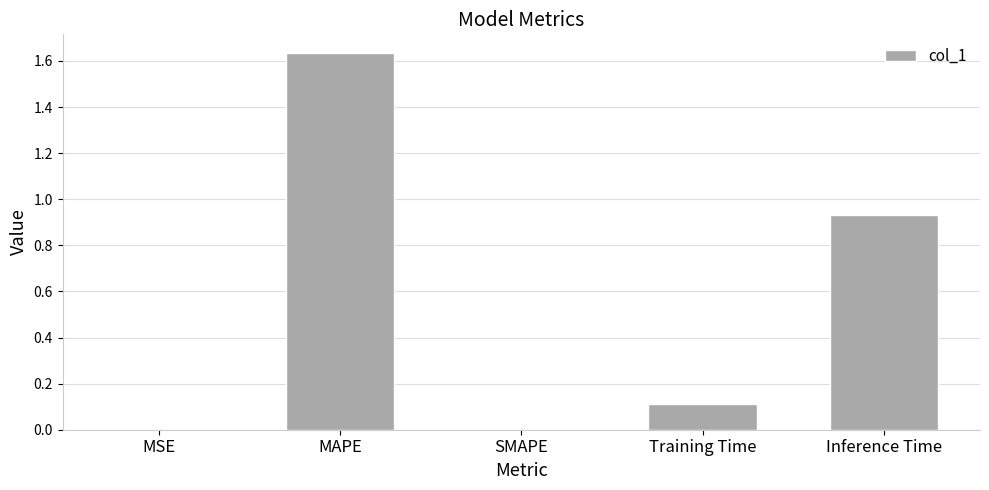

The chart shows a value of 0.9 at SMAPE. True or false?

False